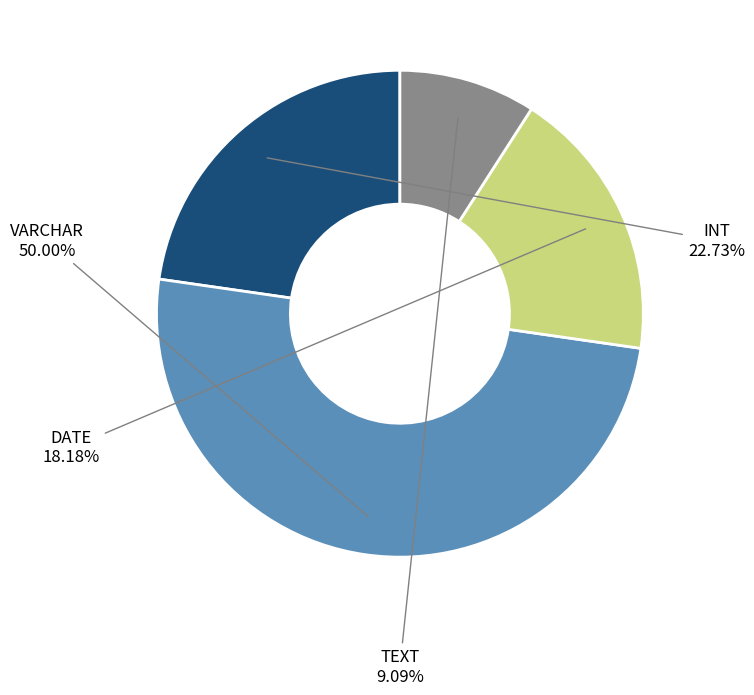

To the nearest percent, what is the combined percentage of INT and TEXT?

32%